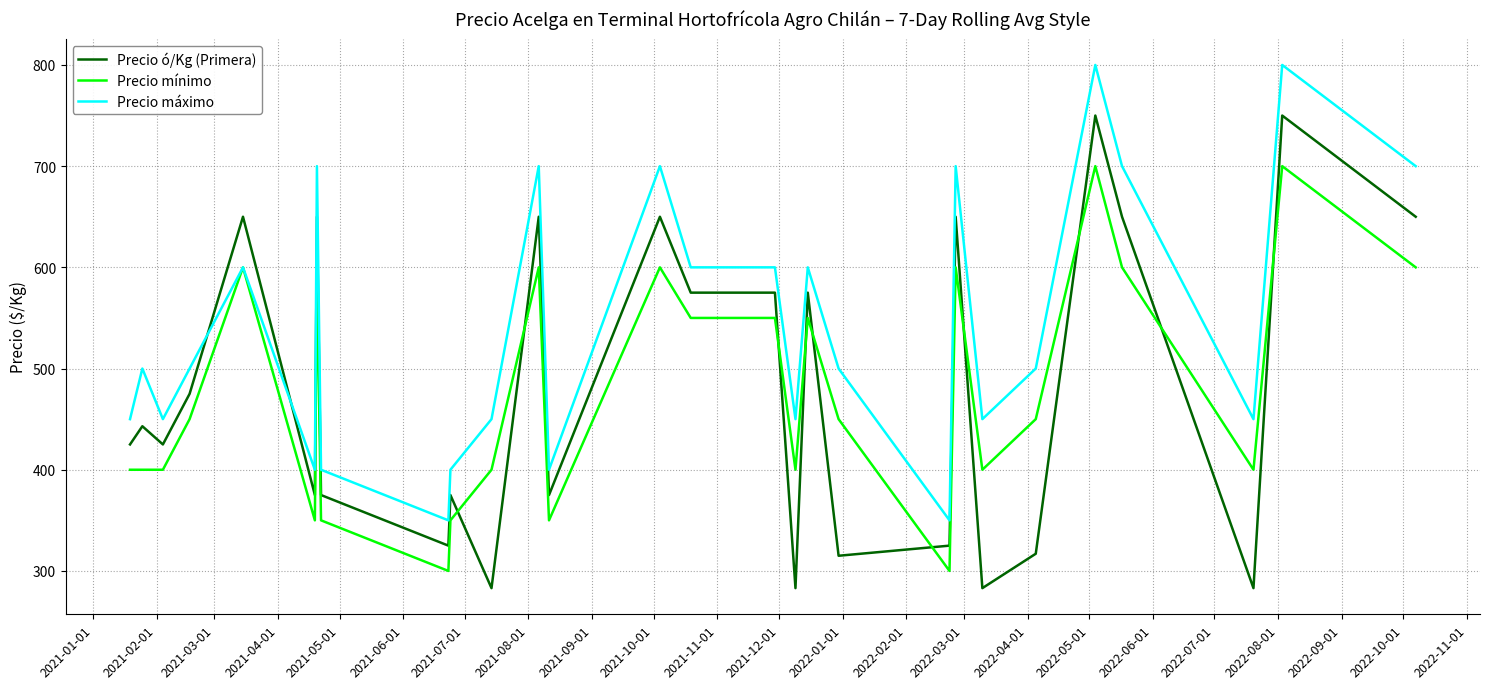

Which series ends up on top after the final intersection of Precio ó/Kg (Primera) and Precio mínimo?

Precio ó/Kg (Primera)